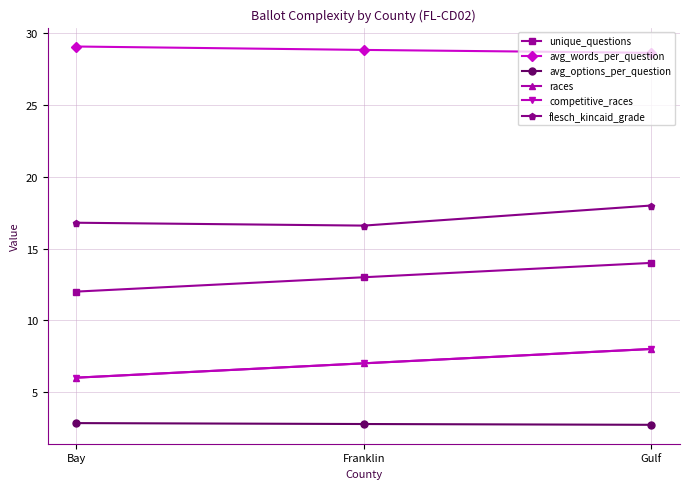

Does the chart have visible grid lines?

Yes